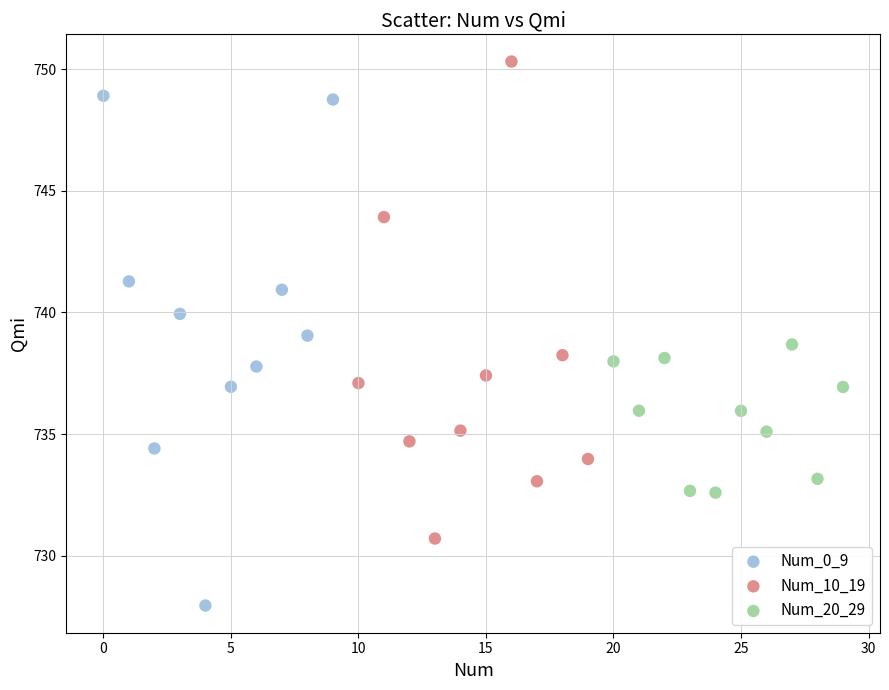

Which series reaches the maximum Y coordinate?

Num_10_19